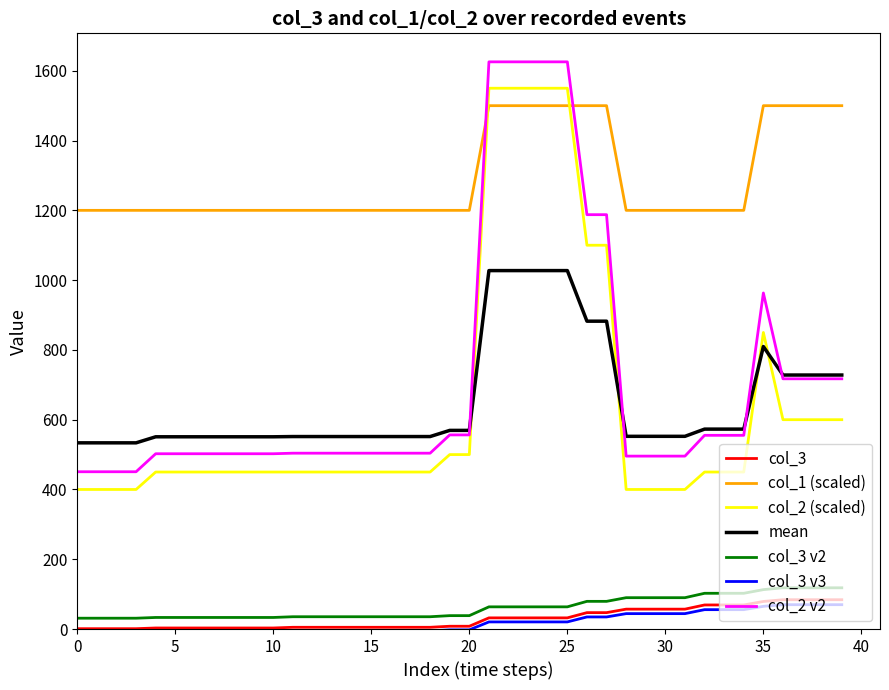

Which series has the largest total across all categories?

col_1 (scaled)